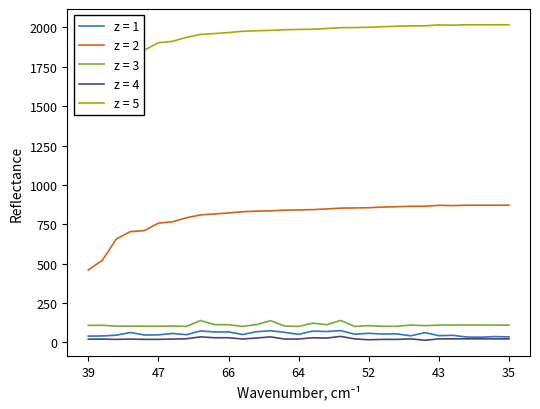

Does the chart display data point markers on the line(s)?

No